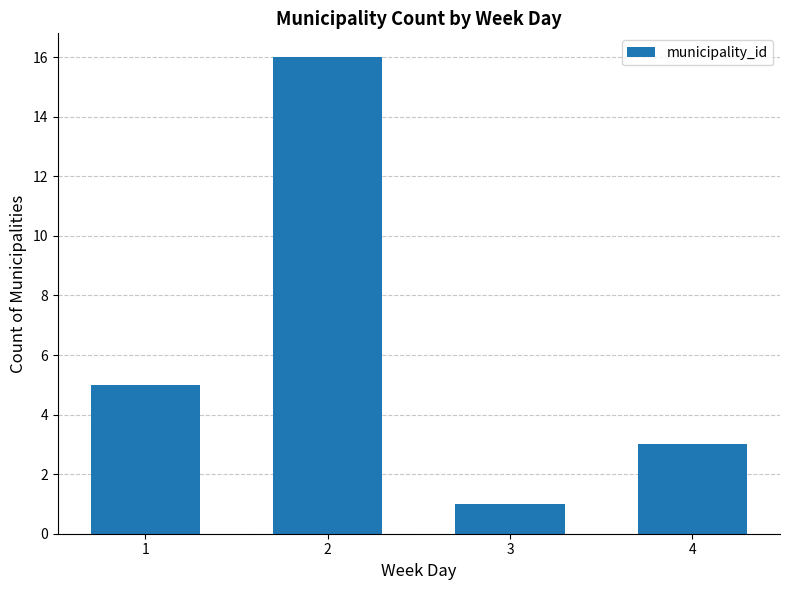

Are the bars grouped side by side (vs. stacked)?

No